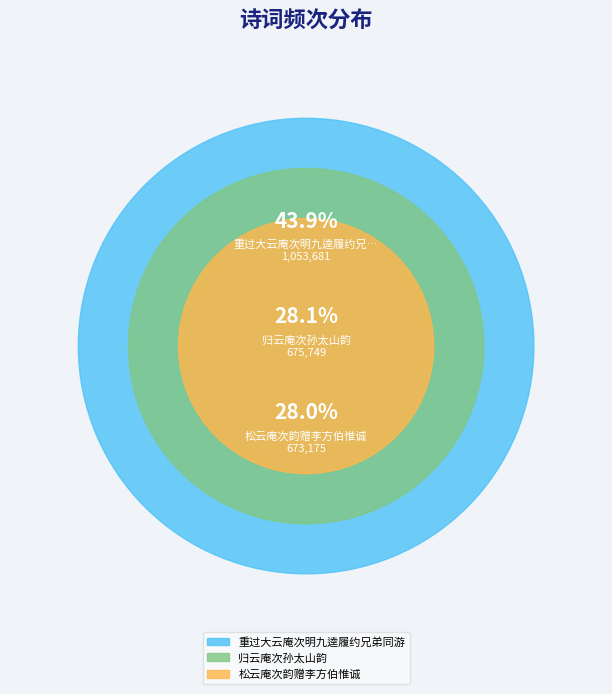

Does 松云庵次韵赠李方伯惟诚 account for over 50% of the chart?

No